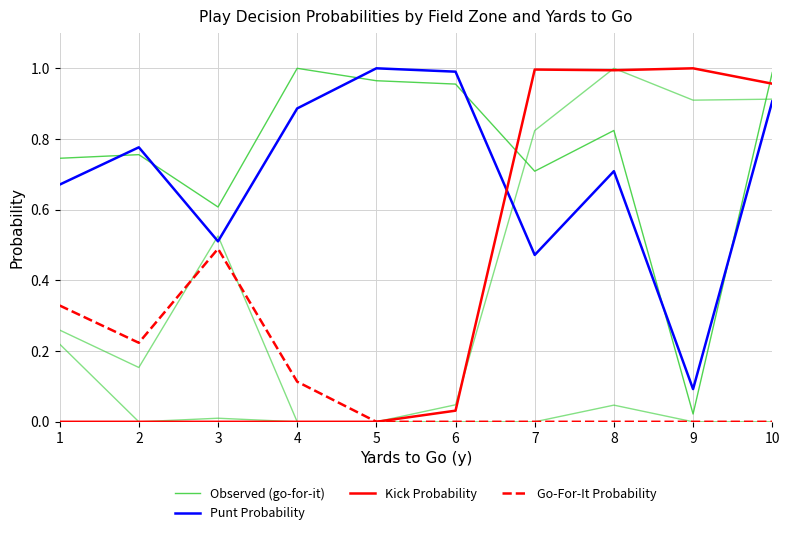

At which category is the sum across all series the highest?

10